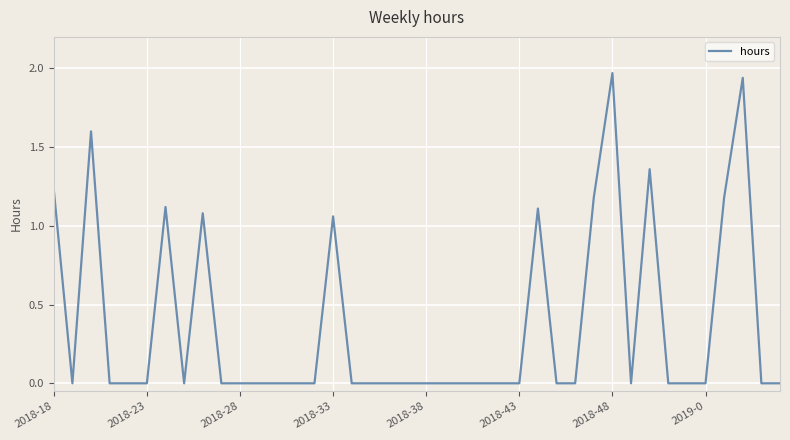

What is the sum of all values?

14.8